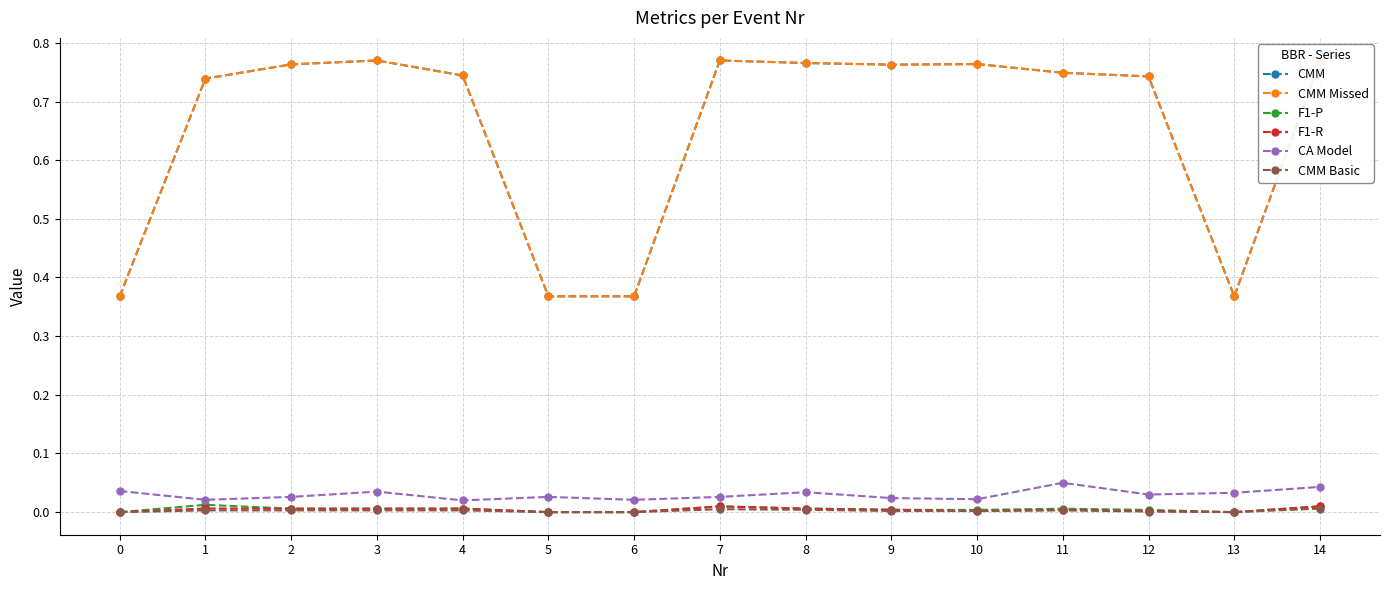

Which label corresponds to the largest value in the chart?

3